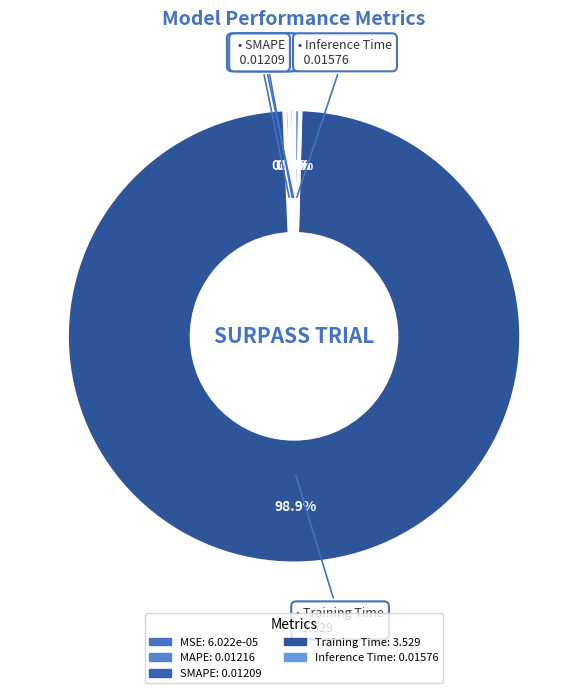

Which category has the smallest portion of the pie?

MSE